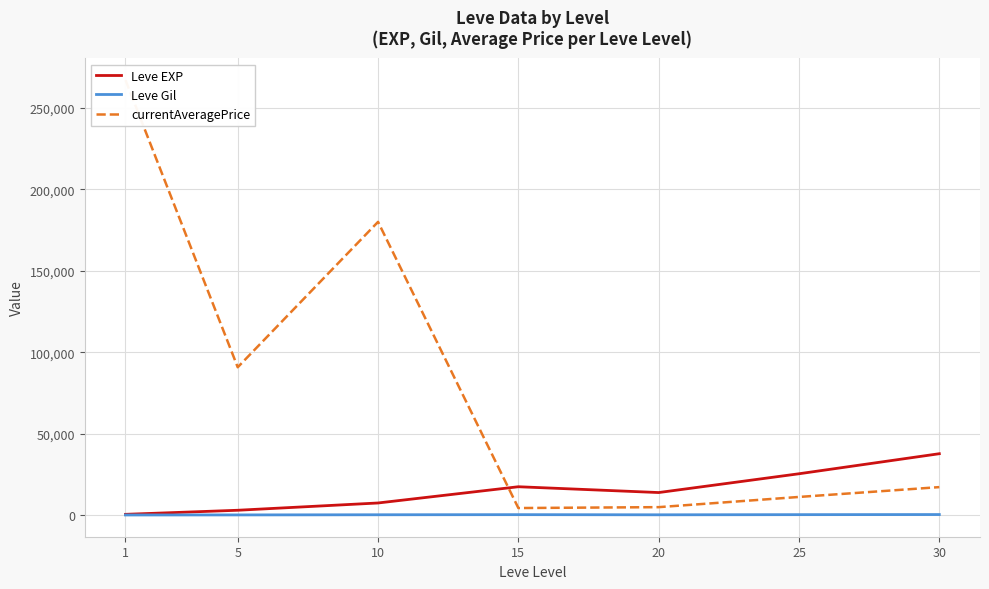

Reading left to right, what are all the values shown in this chart?

Leve EXP: 510.2	3008.3	7475.0	17445.0	13876.7	25410.0	37715.0
Leve Gil: 113.0	149.3	242.5	312.0	220.8	312.7	375.2
currentAveragePrice: 267055.3	90783.7	180012.3	4368.3	4916.7	11178.8	17214.8